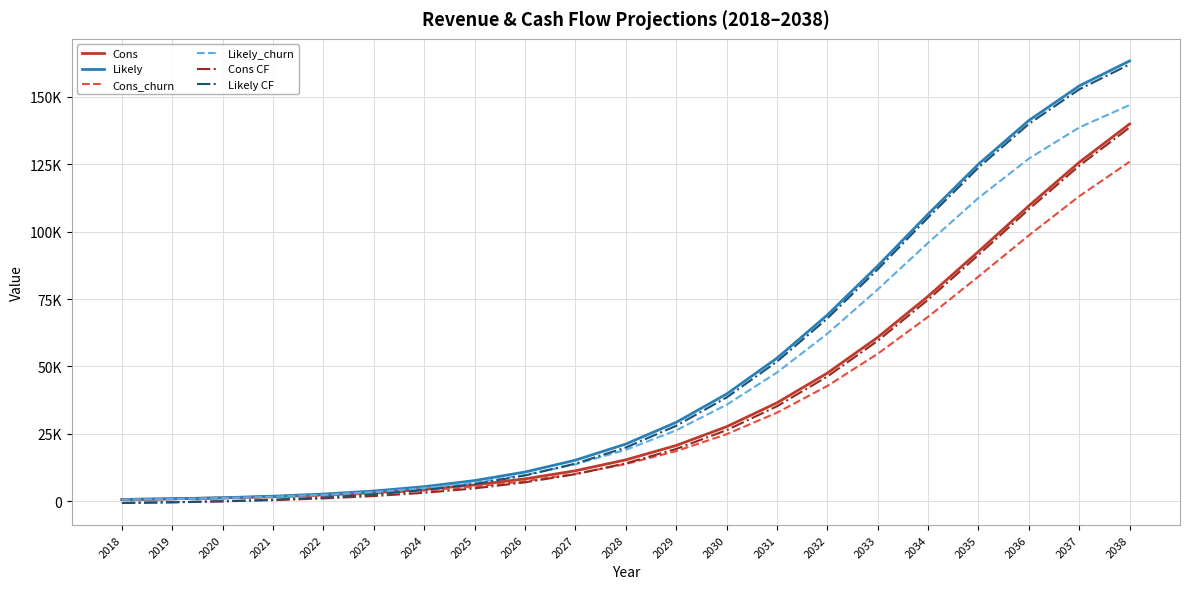

What is the maximum value for Cons?

139852.8